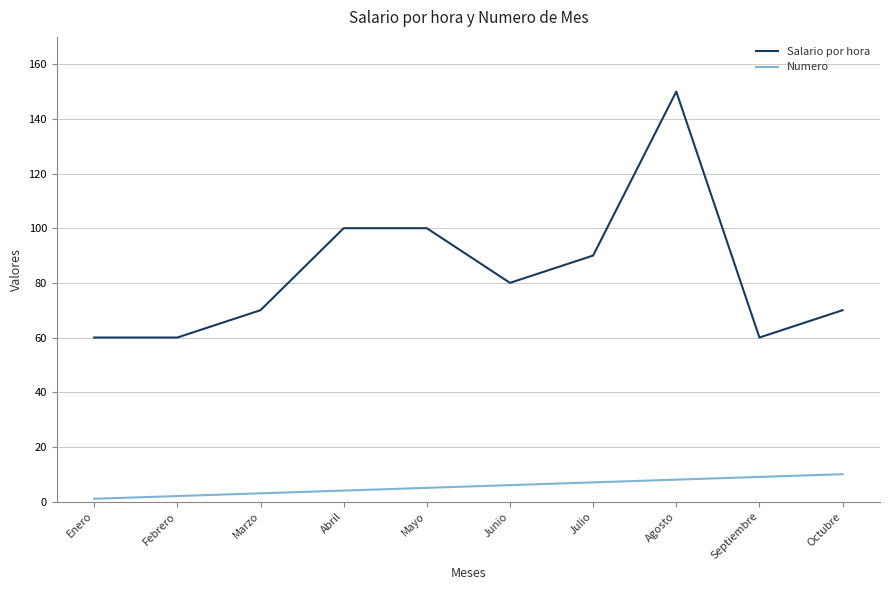

What is the spread (max minus min) of values at Febrero?

58